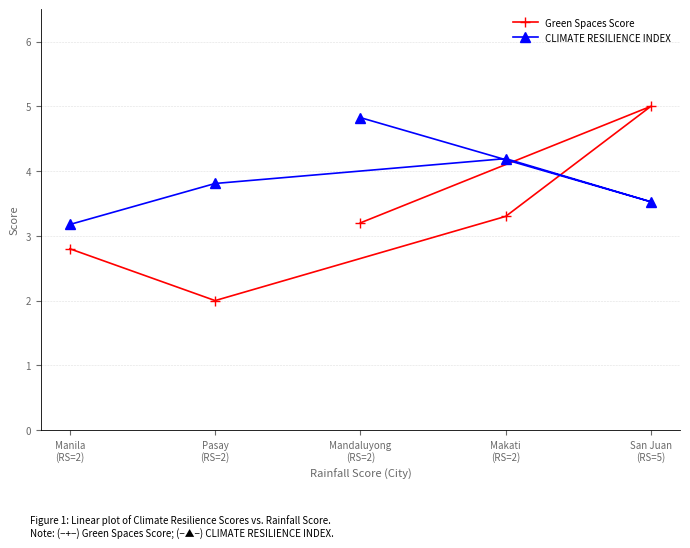

What is the label of the 1st point from the right?

San Juan
(RS=5)